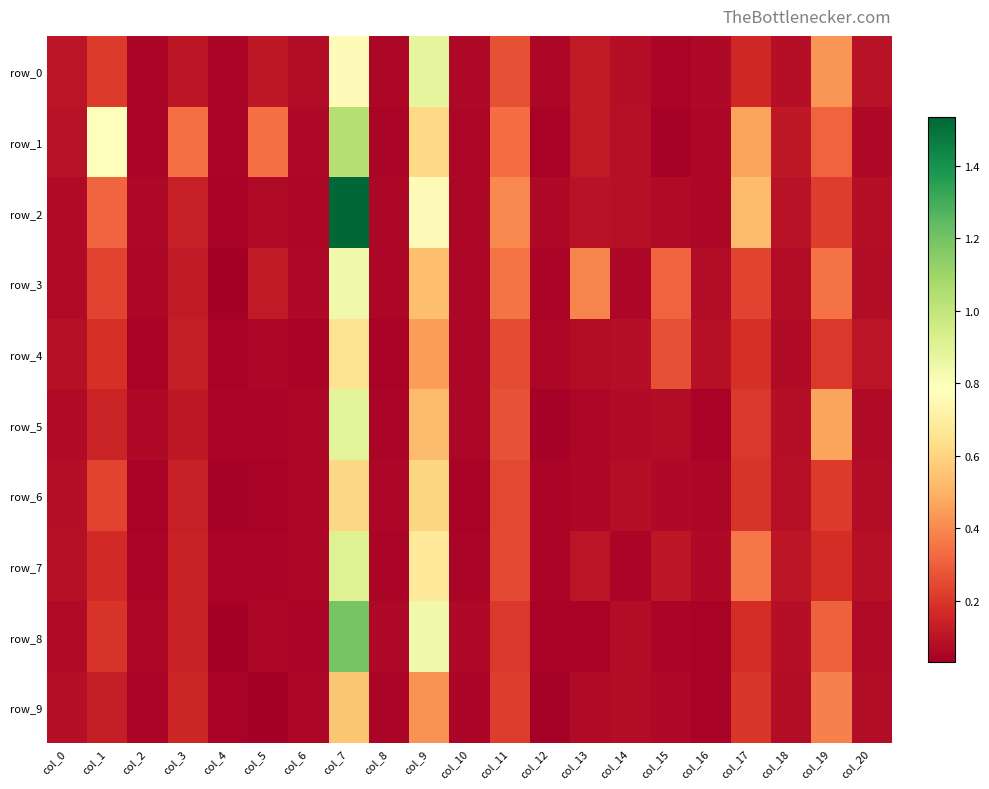

Is it true that row_9 equals 0.1 at col_10?

True